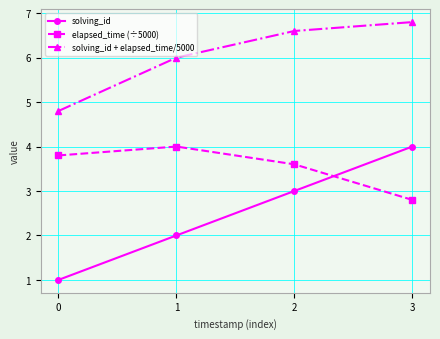

What is the difference between the highest and lowest values at 3?

4.0